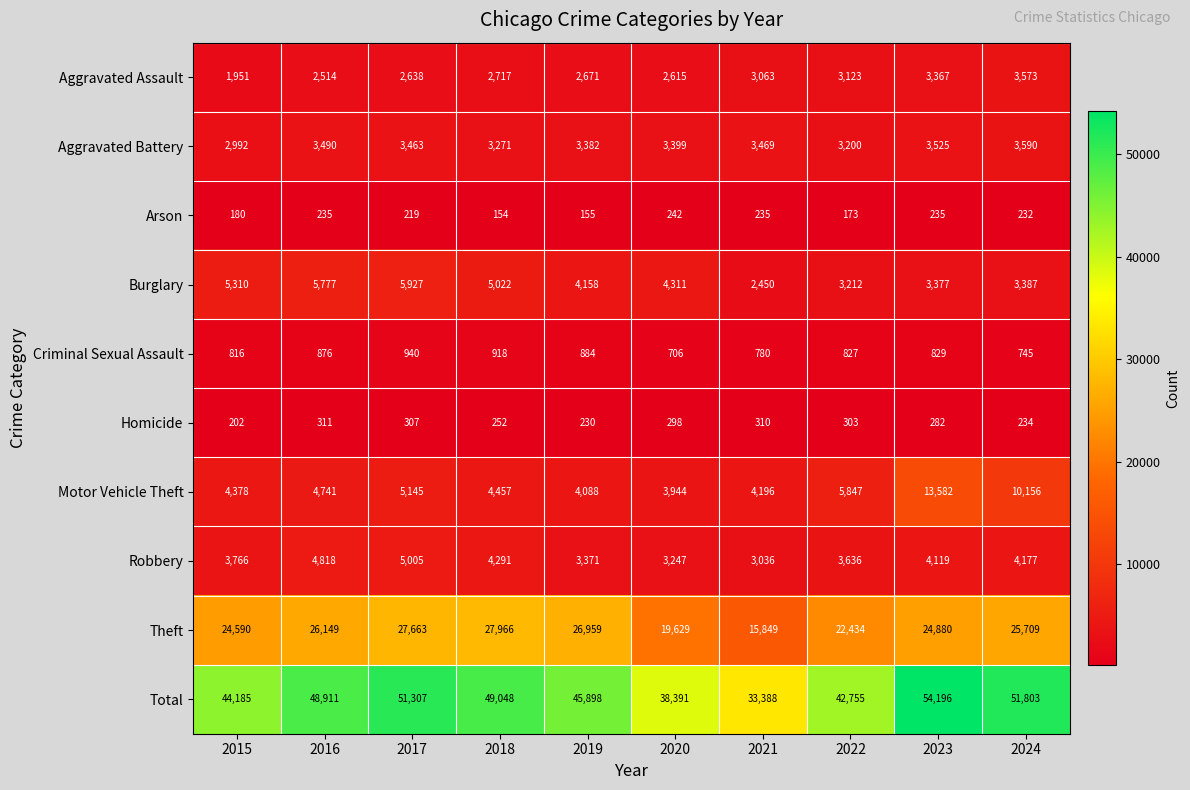

What is the total value across all series at 2015?

88370